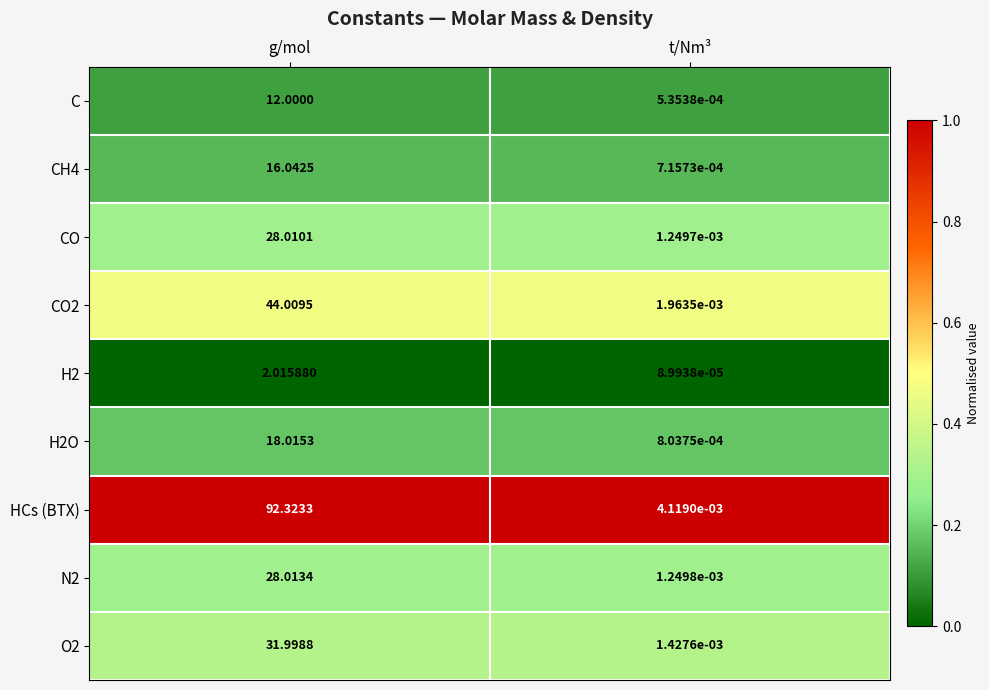

Count the number of data series in this chart.

9